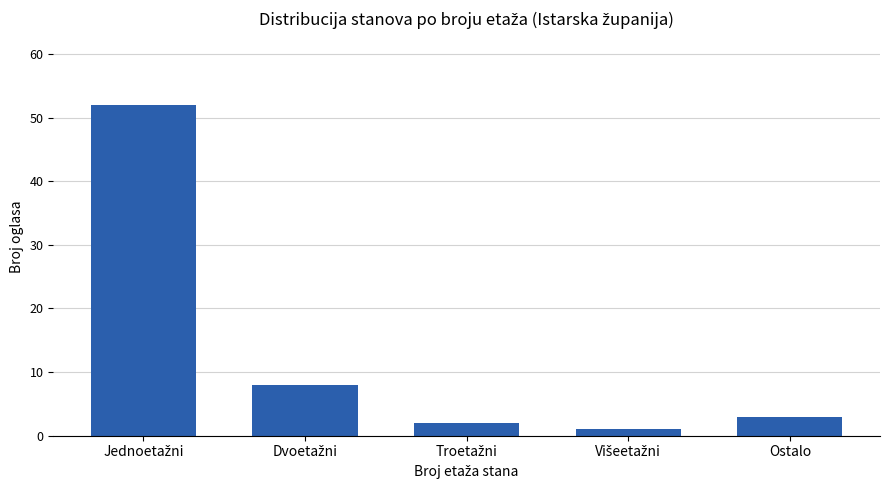

What is the label of the 1st bar from the right?

Ostalo